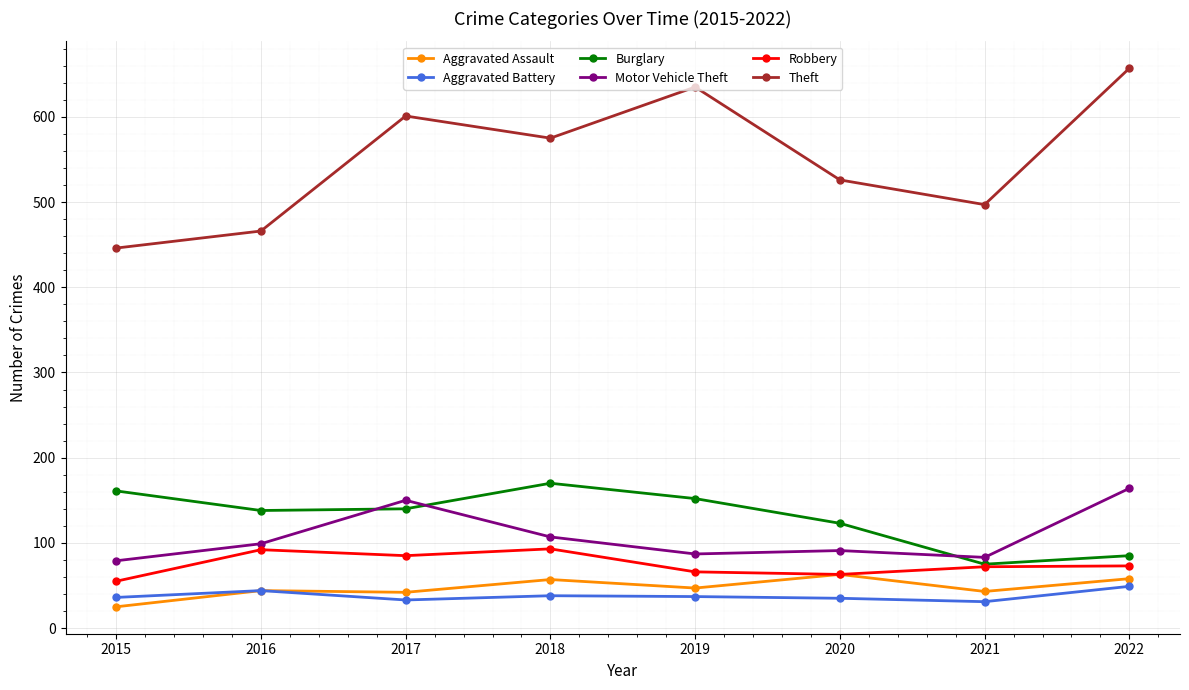

List the series in order of their peak value, lowest first.

Aggravated Battery, Aggravated Assault, Robbery, Motor Vehicle Theft, Burglary, Theft